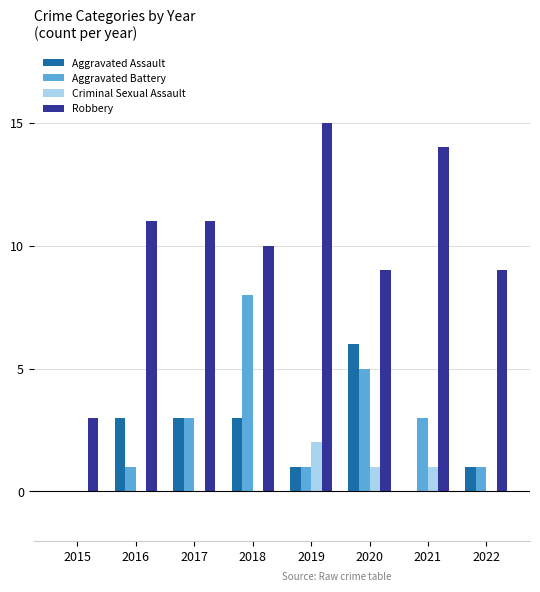

Reading right to left, transcribe all the data shown in this chart.

Aggravated Assault: 2022=1	2021=0	2020=6	2019=1	2018=3	2017=3	2016=3	2015=0
Aggravated Battery: 2022=1	2021=3	2020=5	2019=1	2018=8	2017=3	2016=1	2015=0
Criminal Sexual Assault: 2022=0	2021=1	2020=1	2019=2	2018=0	2017=0	2016=0	2015=0
Robbery: 2022=9	2021=14	2020=9	2019=15	2018=10	2017=11	2016=11	2015=3